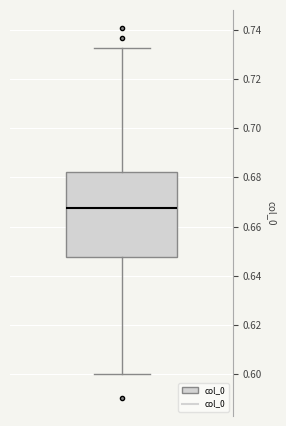

Transcribe this box plot: give where the median line is, the range the box spans, and where the two whiskers end, as read against the y-axis. The values are not printed on the chart, so give them approximately, as read against the axis.

median 0.668, box 0.648 to 0.682, whiskers 0.600 to 0.732